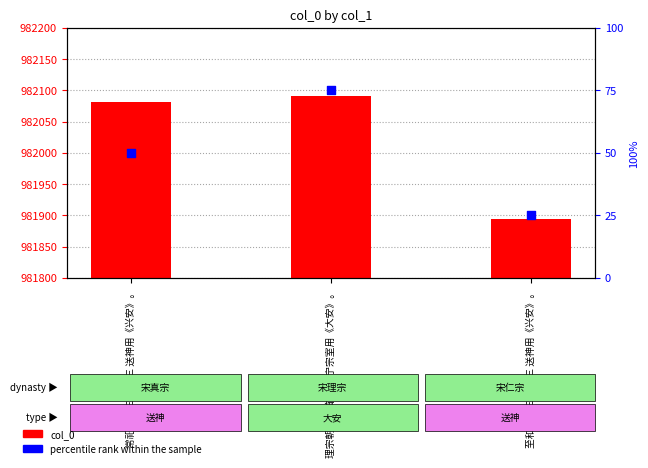

Which series contains the lowest Y value?

percentile rank within the sample